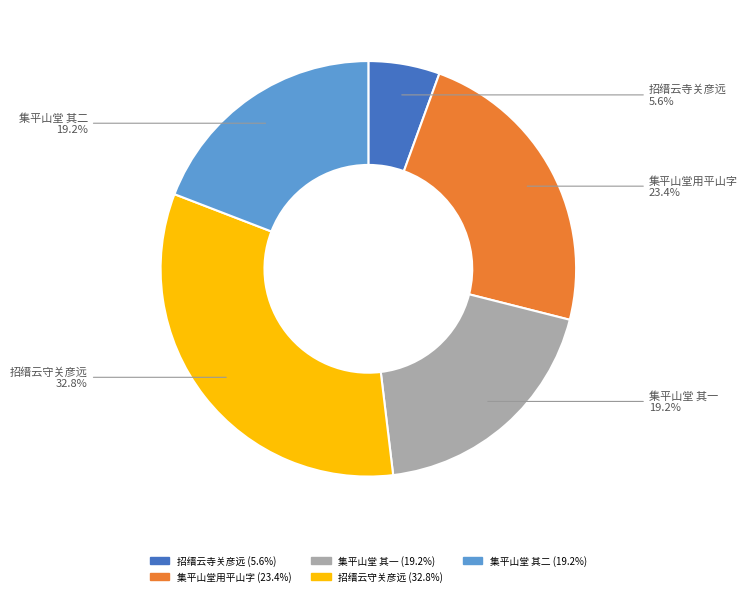

Is there any slice that represents more than half of the pie?

No